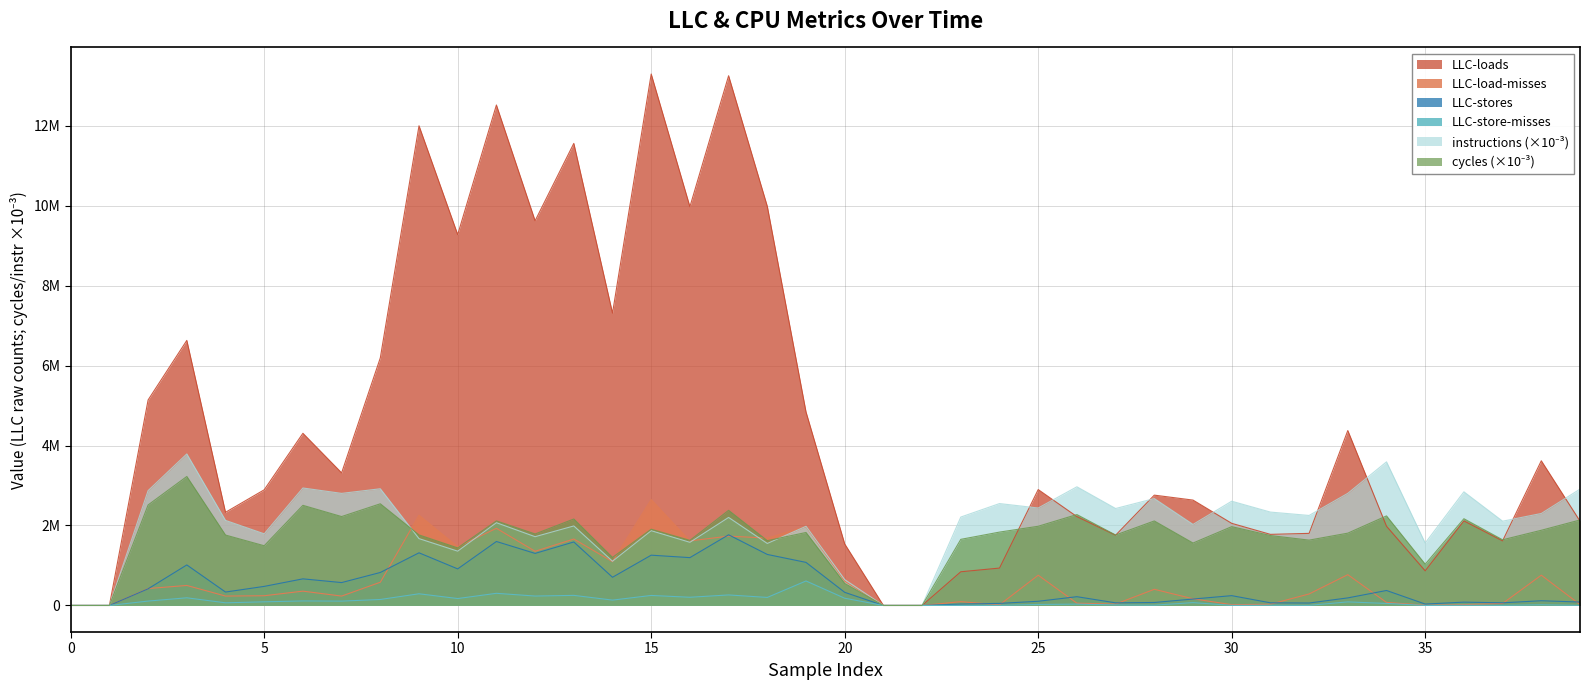

Which series has the largest total across all categories?

LLC-loads